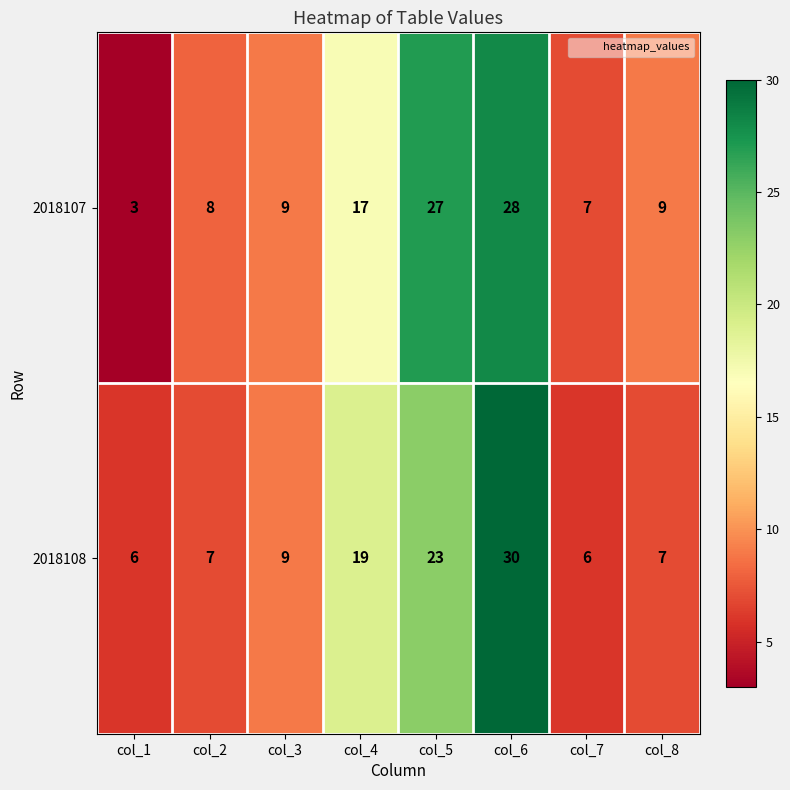

At which category is the sum across all series the highest?

col_6